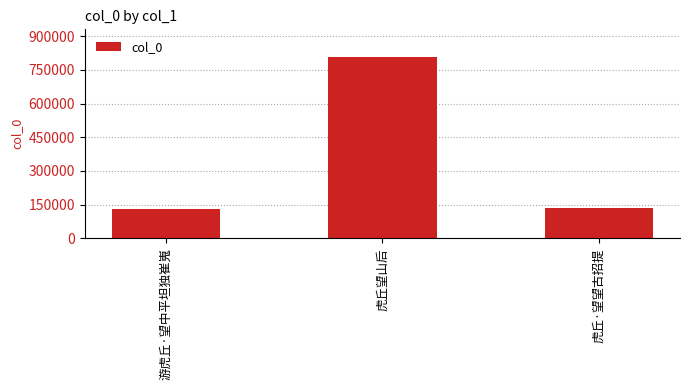

Is it true that the value at 虎丘·望望古招提 is 191058?

False